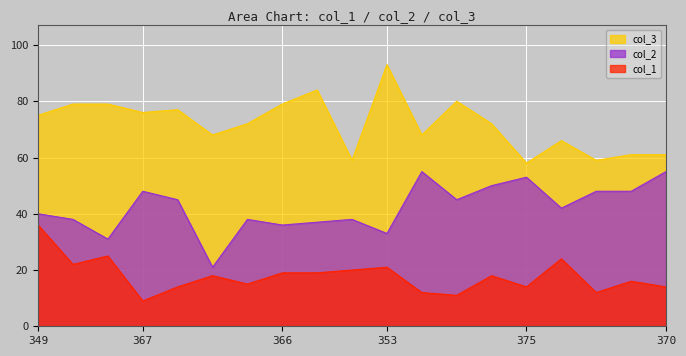

True or false: col_1 and col_2 intersect in this chart.

False